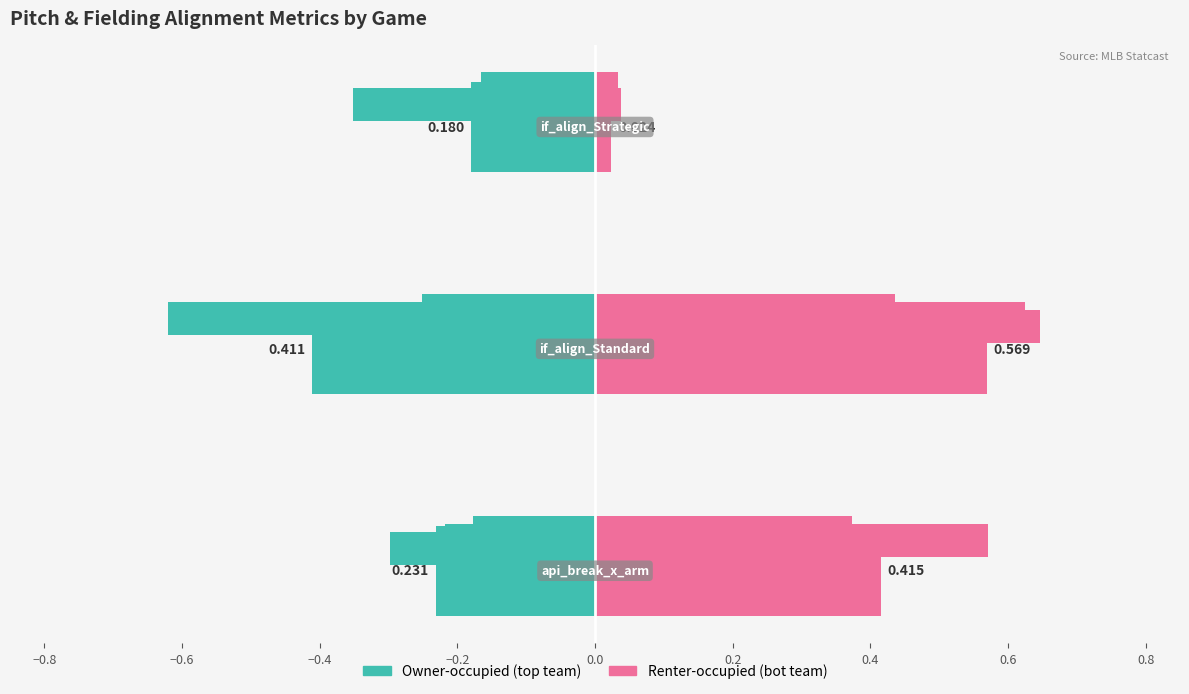

The value of api_break_x_arm_bot at 776537 is 0.3. True or false?

True